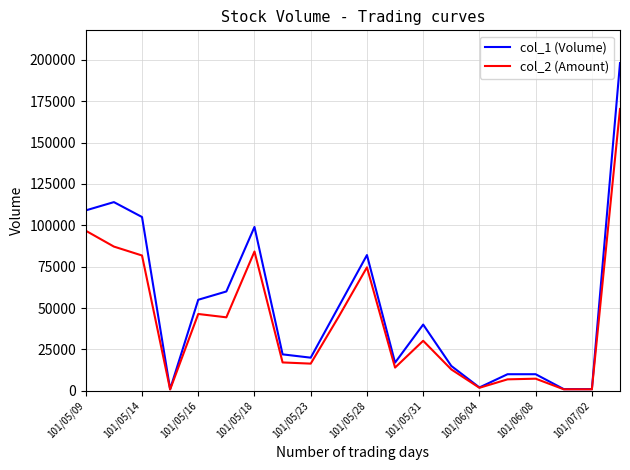

How many lines are shown in the chart?

2